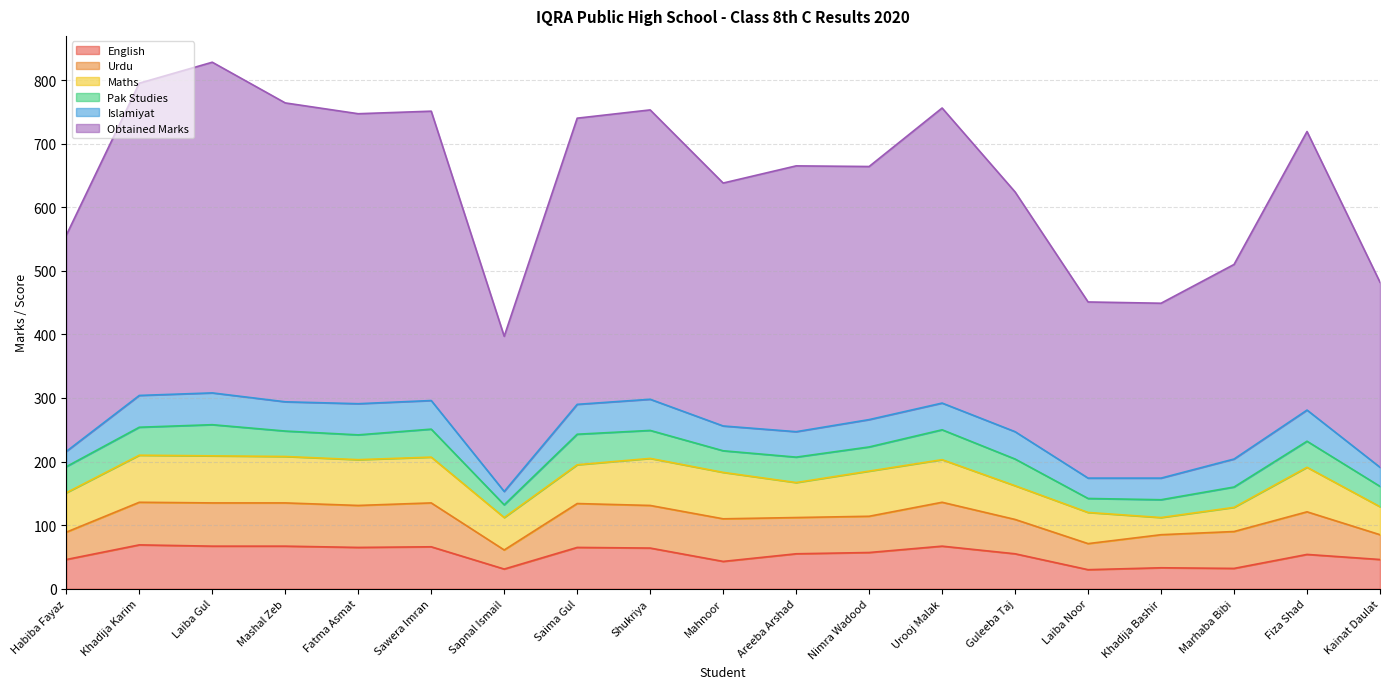

At which category does the chart reach its minimum across all series?

Sapnal Ismail